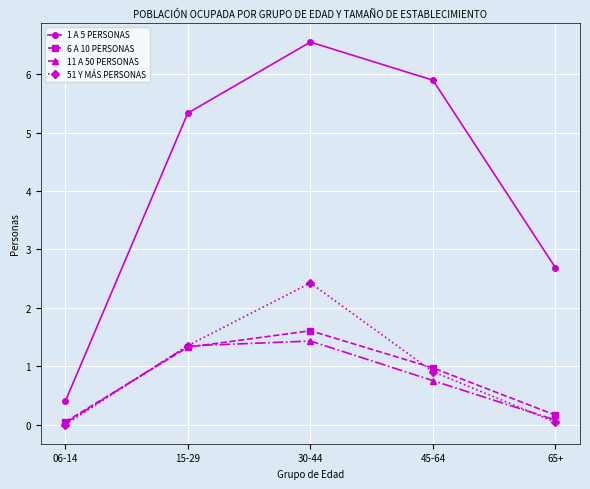

What is the difference between the second highest and minimum values in the 11 A 50 PERSONAS series?

1.3